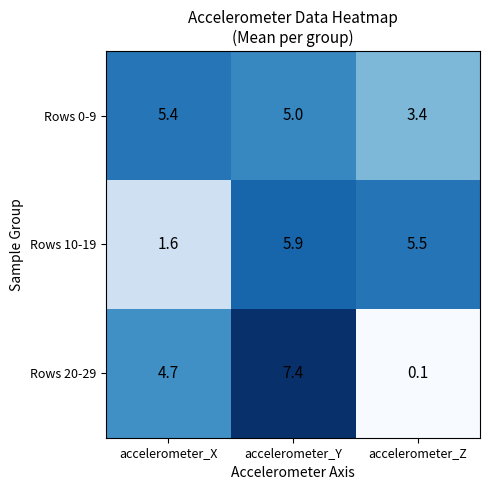

Between accelerometer_X and accelerometer_Y, which series saw the biggest shift?

Rows 10-19